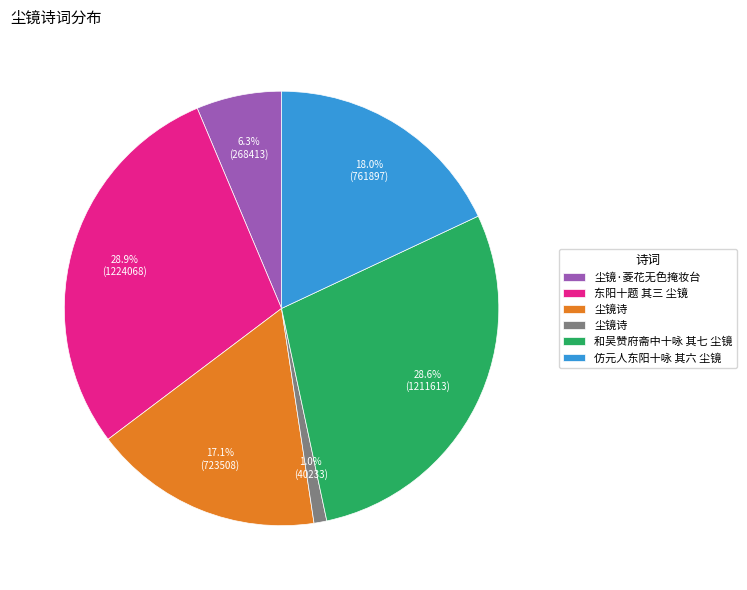

To the nearest percent, what is the average slice percentage?

17%